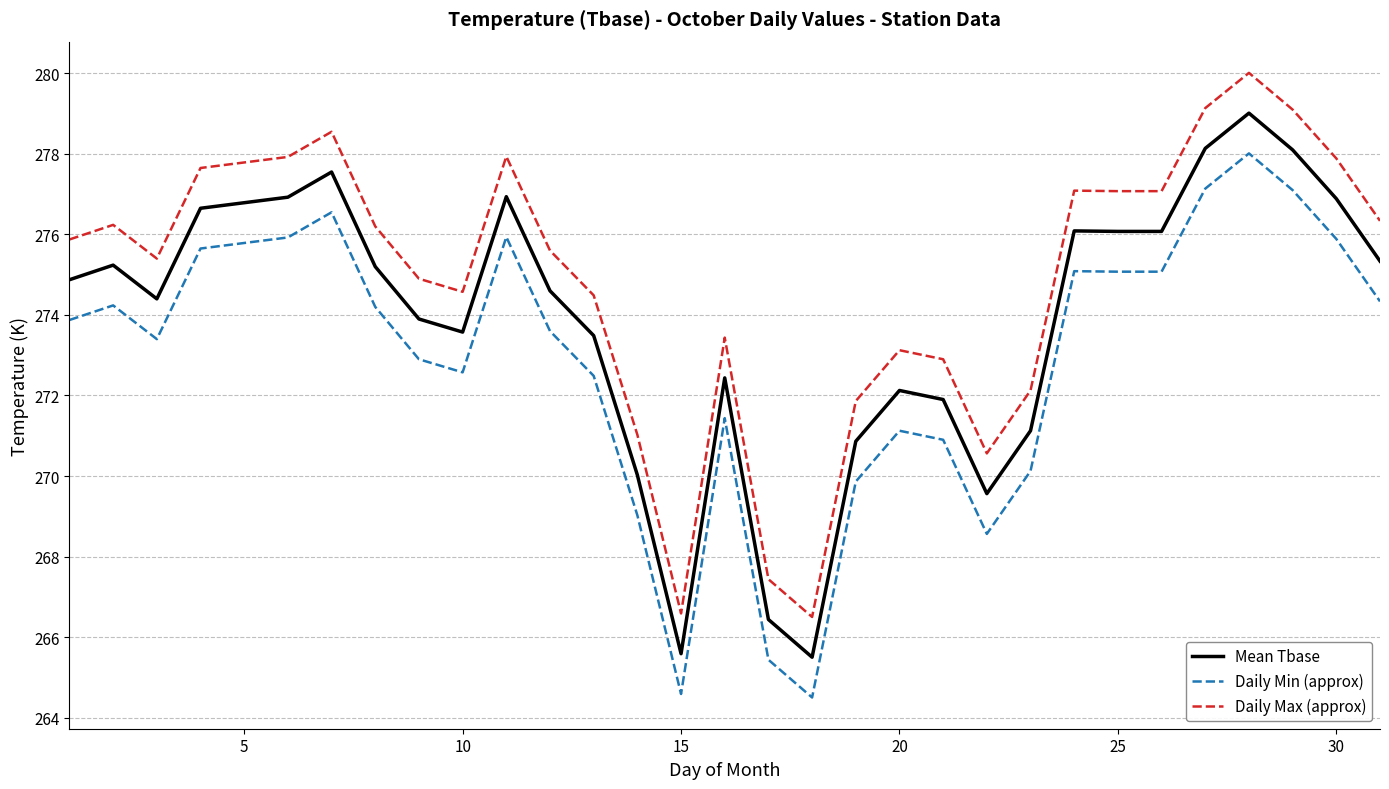

Which series has the largest total across all categories?

Daily Max (approx)